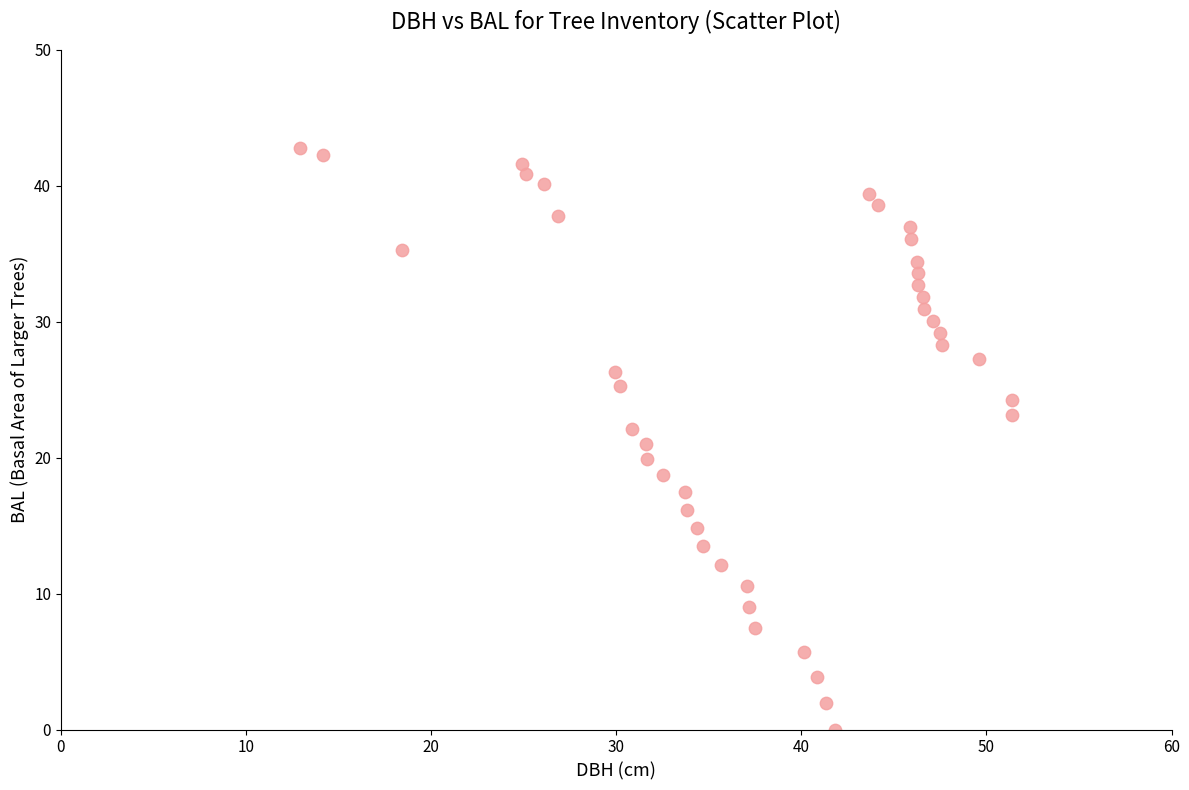

What is the range of Y values (max minus min)?

42.8